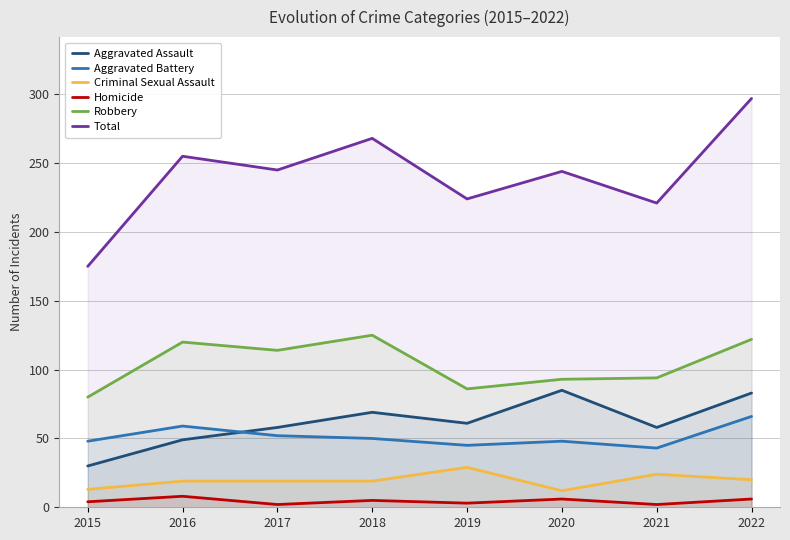

What is the sum of the Total values at 2020 and 2018?

512